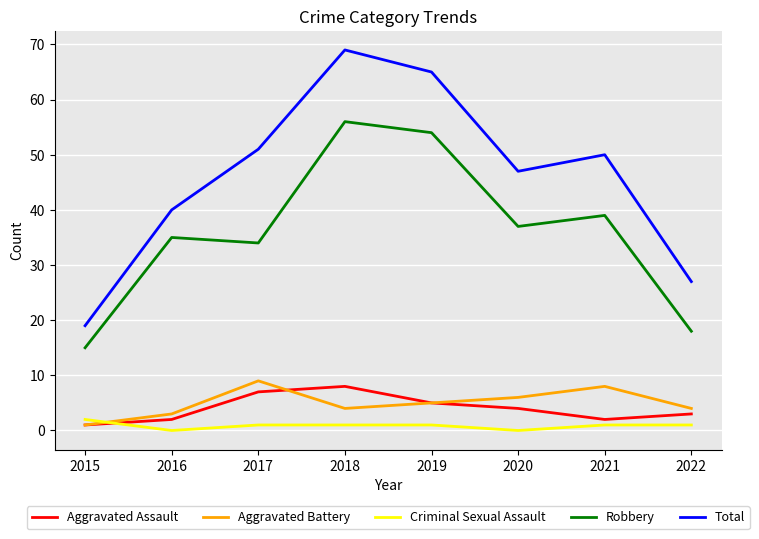

The Criminal Sexual Assault series shows 1 at 2018. True or false?

True